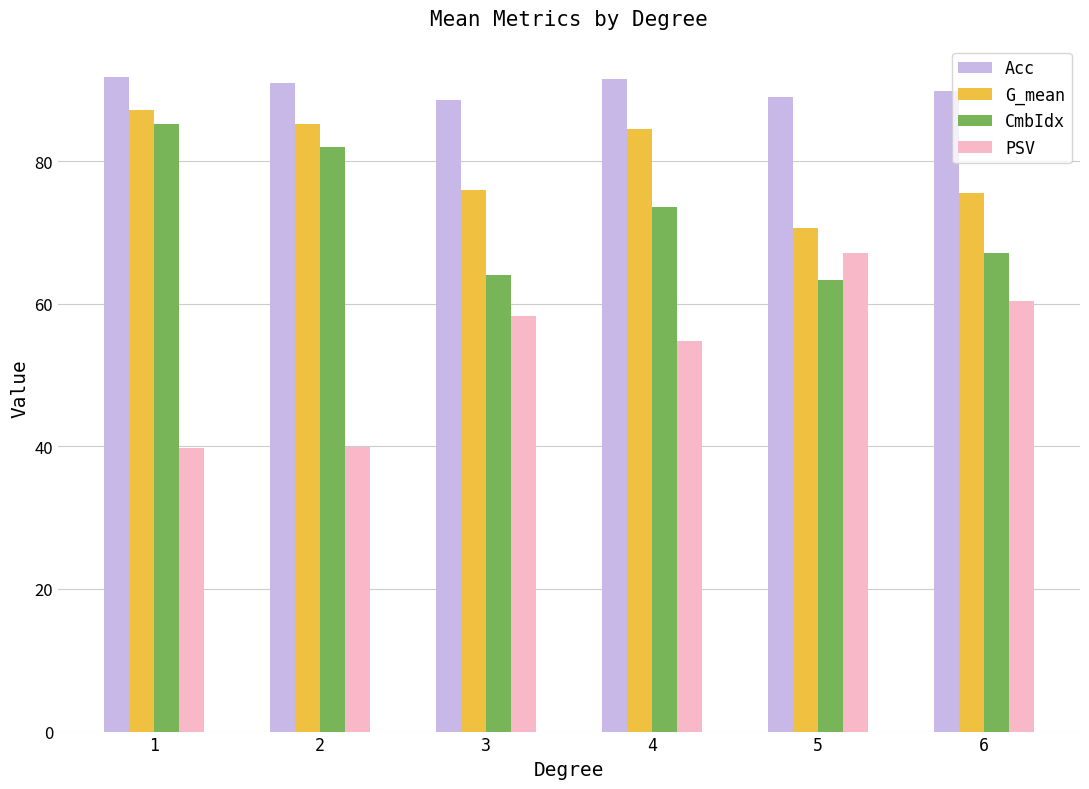

What is the difference between the G_mean values at 6 and 1?

11.7